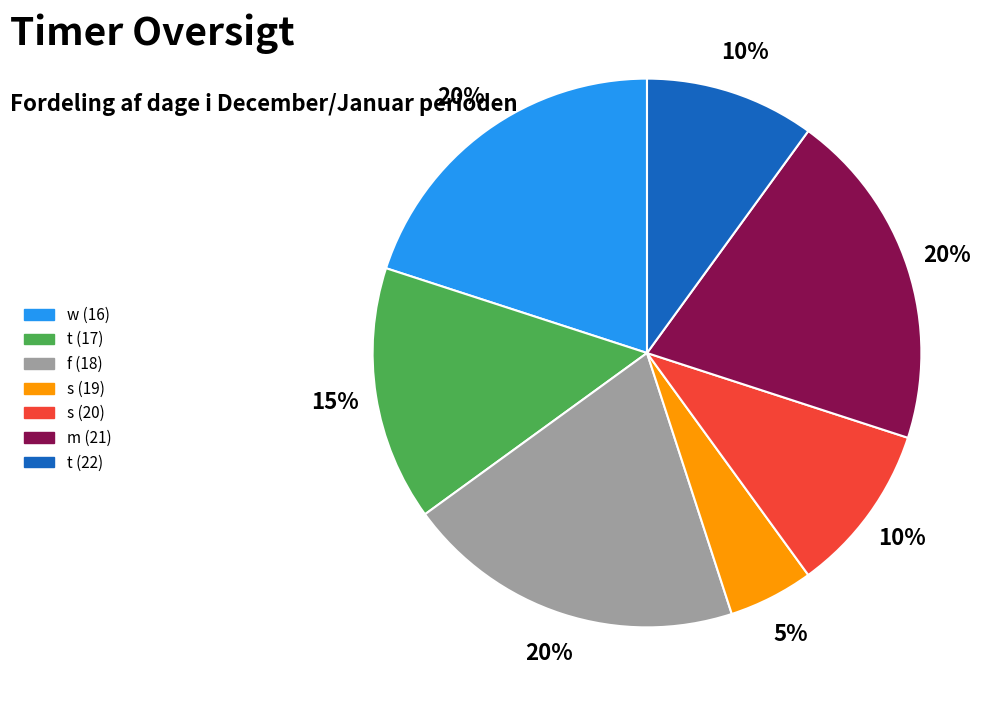

True or false: t (17) accounts for 23% of the total.

False